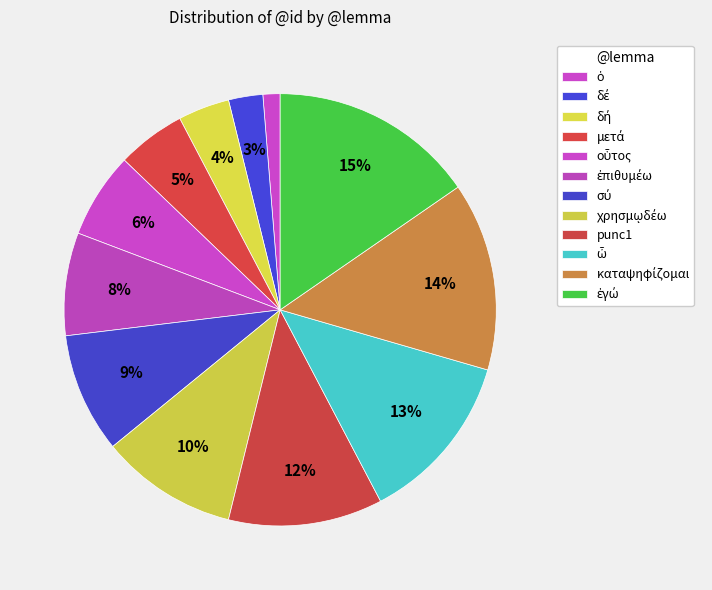

Does μετά represent more than half of the total?

No